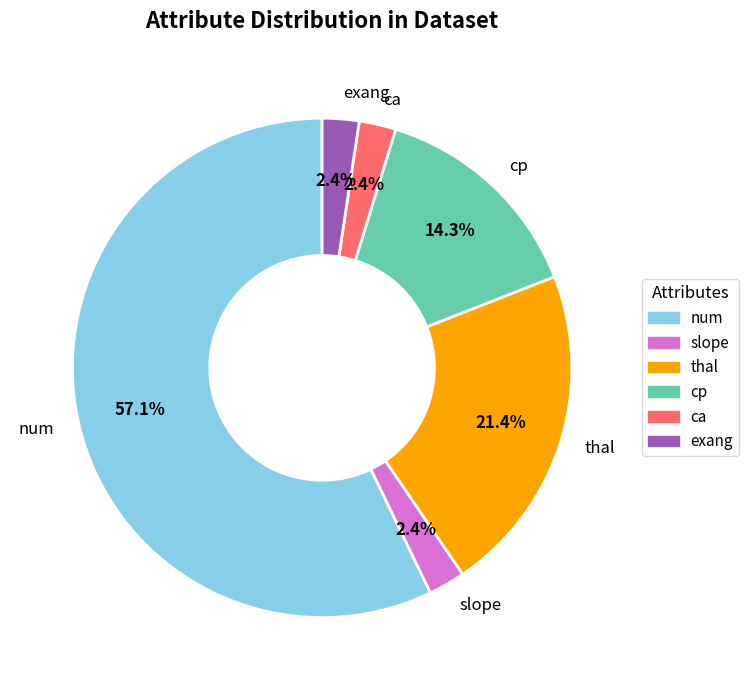

How many slices are in this pie chart?

6